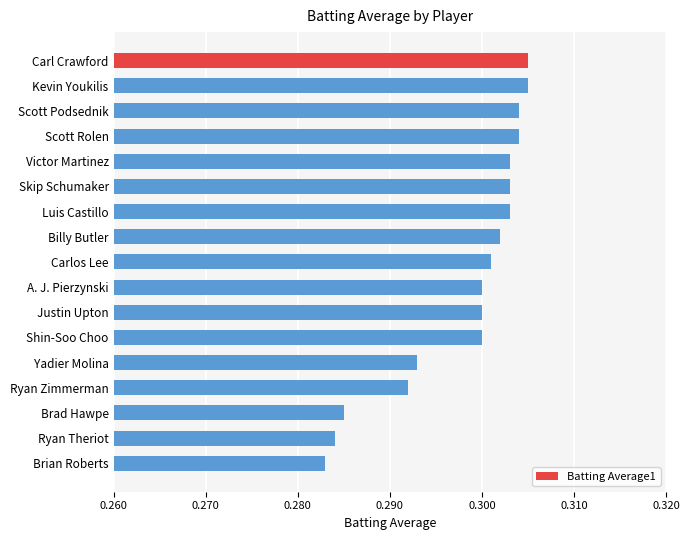

Is it true that the value at Skip Schumaker is 0.3?

True